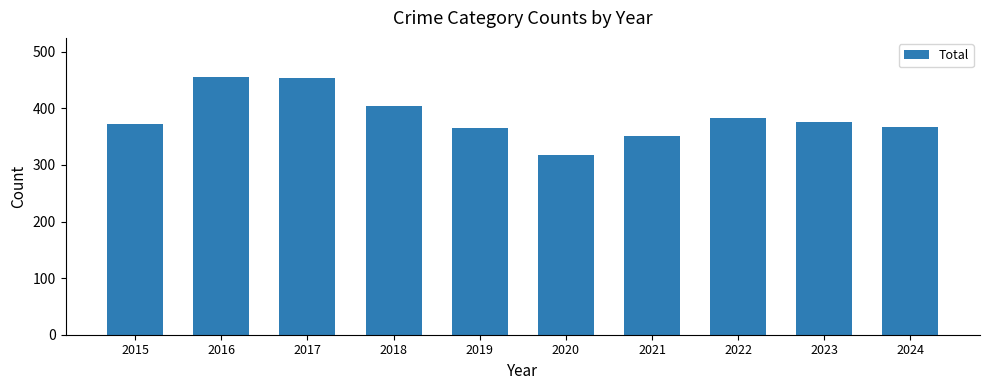

What is the minimum value shown in the chart?

318